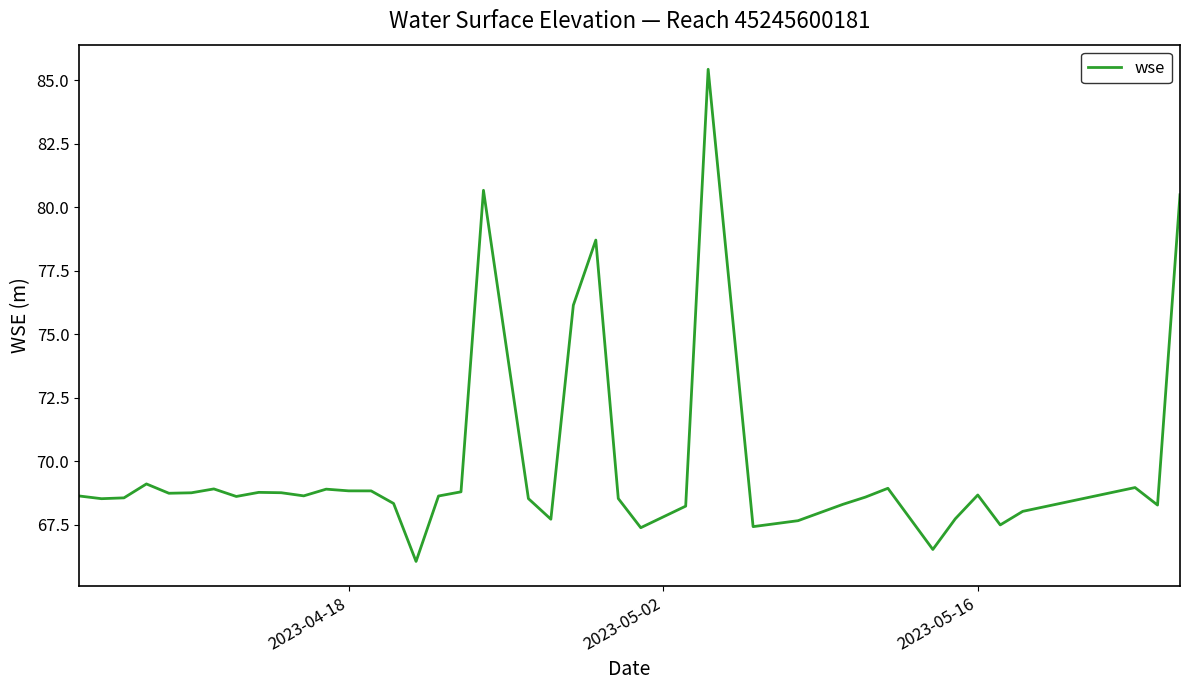

What is the smallest value displayed?

66.1